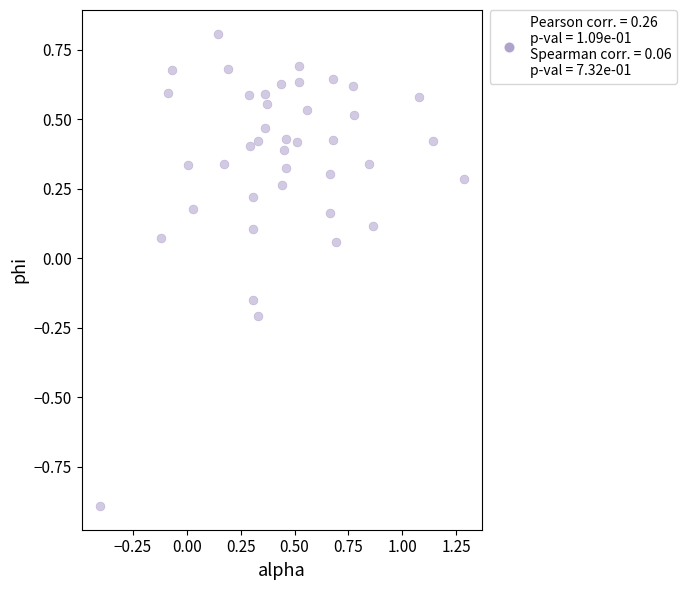

What is the range of X values (max minus min)?

1.7